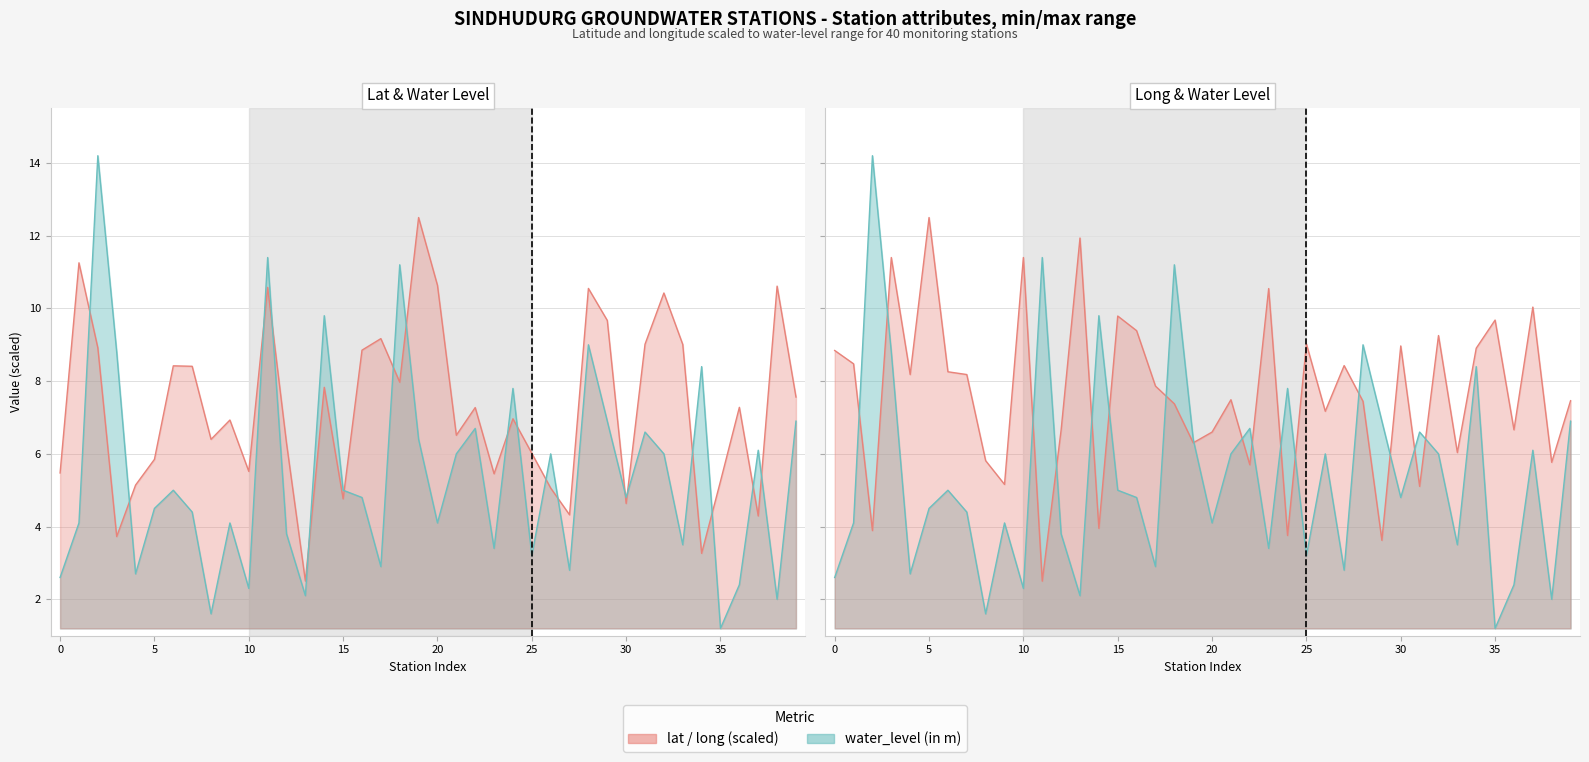

Between 11 and 14, which series saw the biggest shift?

lat